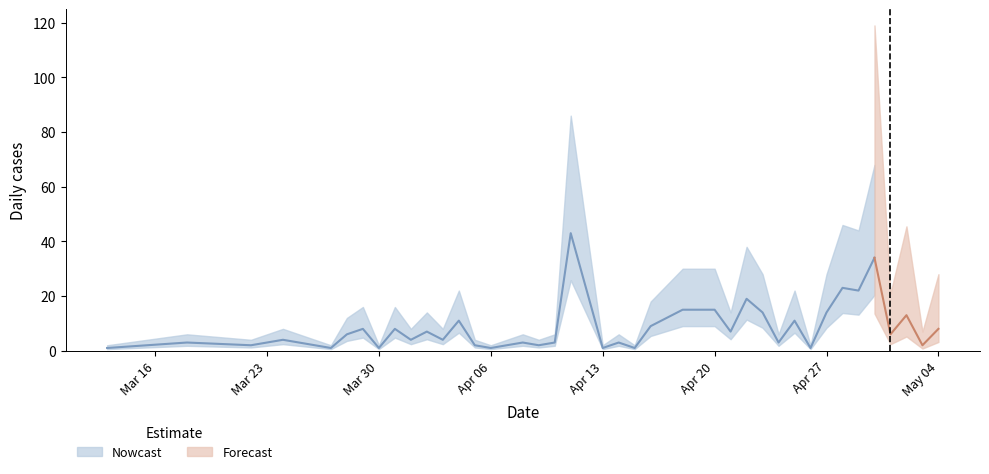

Reading right to left, transcribe all the data shown in this chart.

8	2	13	6	34	22	23	14	1	11	3	14	19	7	15	15	12	9	1	3	1	43	3	2	3	1	2	11	4	7	4	8	1	8	6	1	4	2	3	1